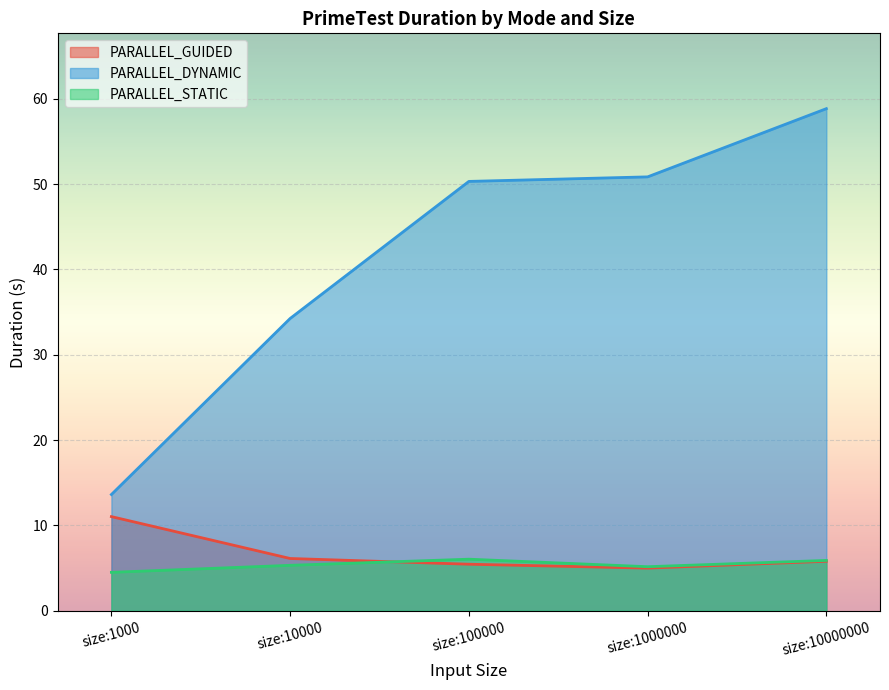

What is the highest value of the PARALLEL_GUIDED series?

11.0